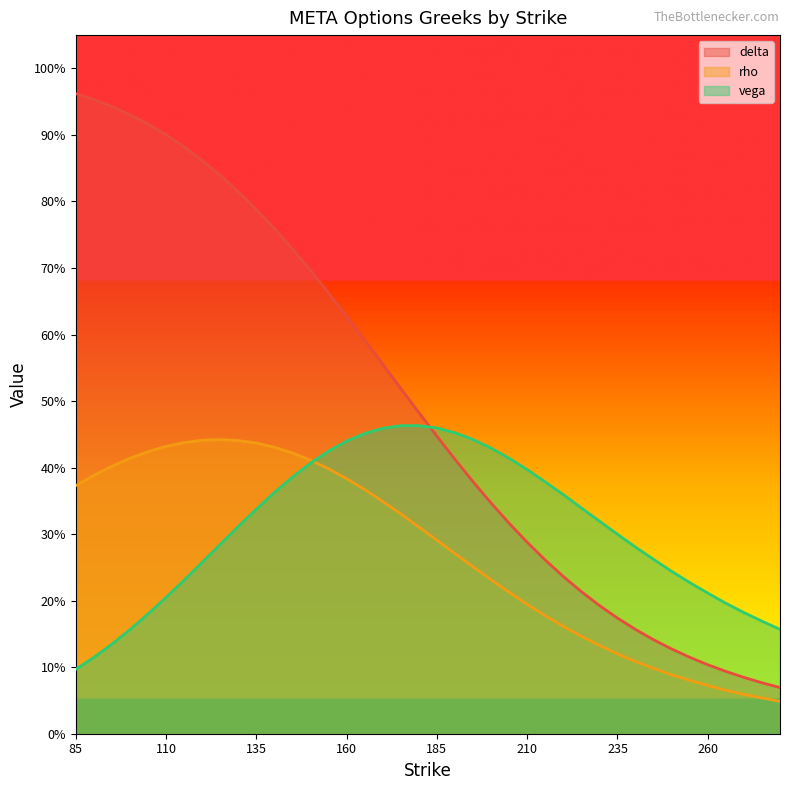

True or false: delta and vega intersect in this chart.

True